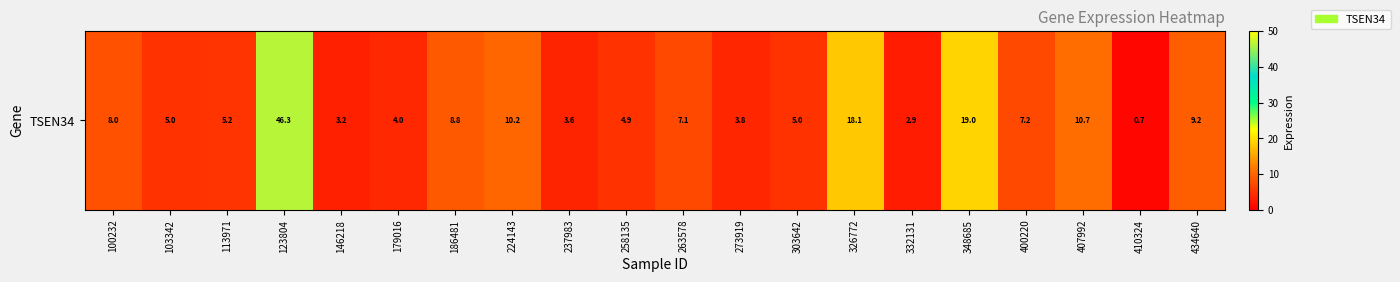

True or false: the data shows 1.1 at 410324.

False